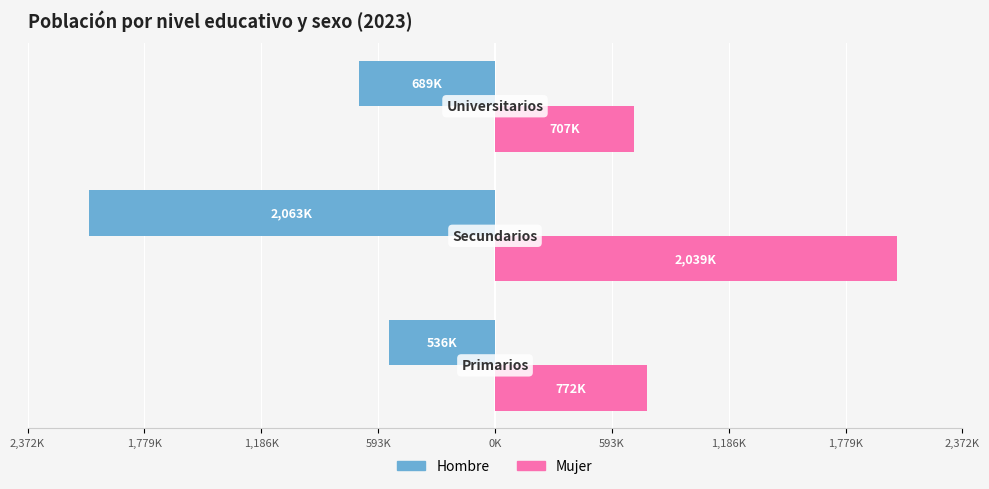

What are all the series names shown in the legend?

Hombre, Mujer